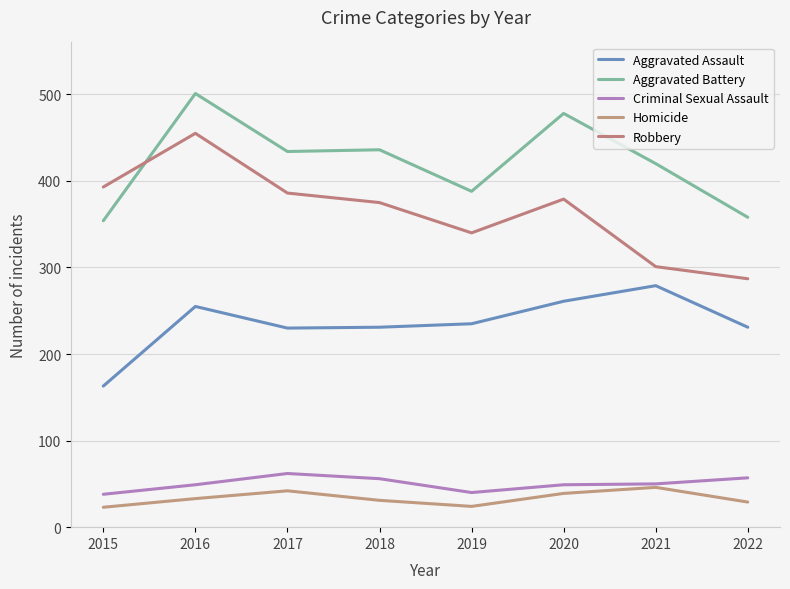

What value does the Aggravated Battery series have at 2017?

434